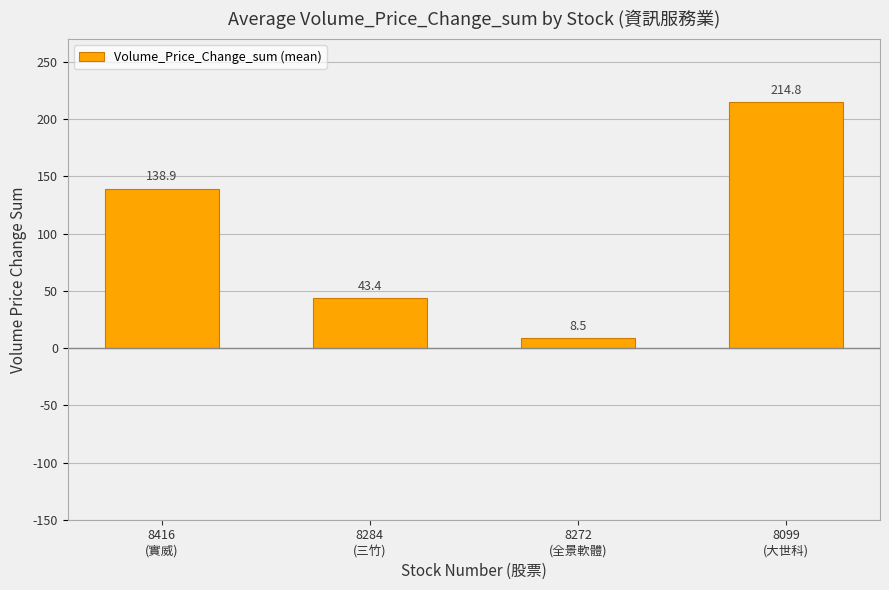

What position from the right is 8272
(全景軟體)?

2